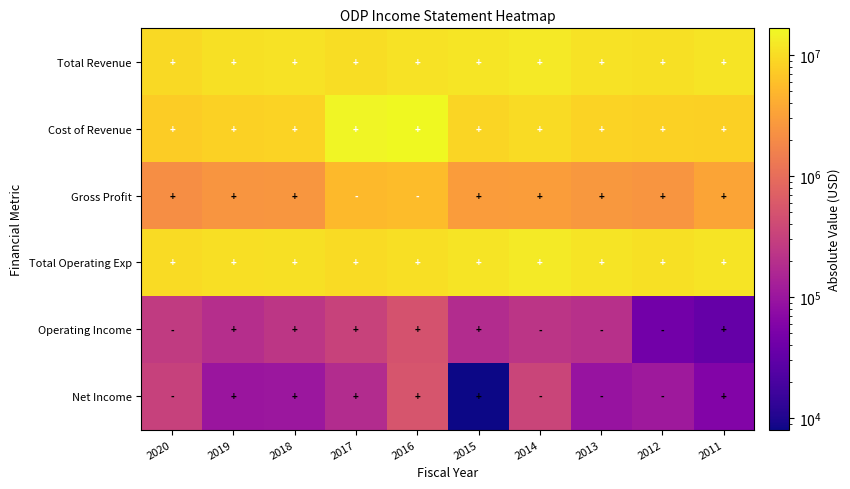

Reading right to left, what are all the values shown in this chart?

Total Revenue: 2011=11489500	2012=10696000	2013=11242000	2014=12710000	2015=11727000	2016=11021000	2017=10240000	2018=11015000	2019=10647000	2020=9710000
Cost of Revenue: 2011=8063100	2012=8160000	2013=8616000	2014=9734000	2015=8864000	2016=16626000	2017=15558000	2018=8464000	2019=8183000	2020=7578000
Gross Profit: 2011=3426400	2012=2536000	2013=2626000	2014=2976000	2015=2863000	2016=5605000	2017=5318000	2018=2551000	2019=2464000	2020=2132000
Total Operating Exp: 2011=11455800	2012=10739000	2013=11447000	2014=12938000	2015=11544000	2016=10518000	2017=9913000	2018=10776000	2019=10456000	2020=9974000
Operating Income: 2011=33800	2012=43000	2013=205000	2014=228000	2015=183000	2016=503000	2017=327000	2018=239000	2019=191000	2020=264000
Net Income: 2011=60000	2012=110000	2013=93000	2014=354000	2015=8000	2016=529000	2017=181000	2018=104000	2019=99000	2020=319000